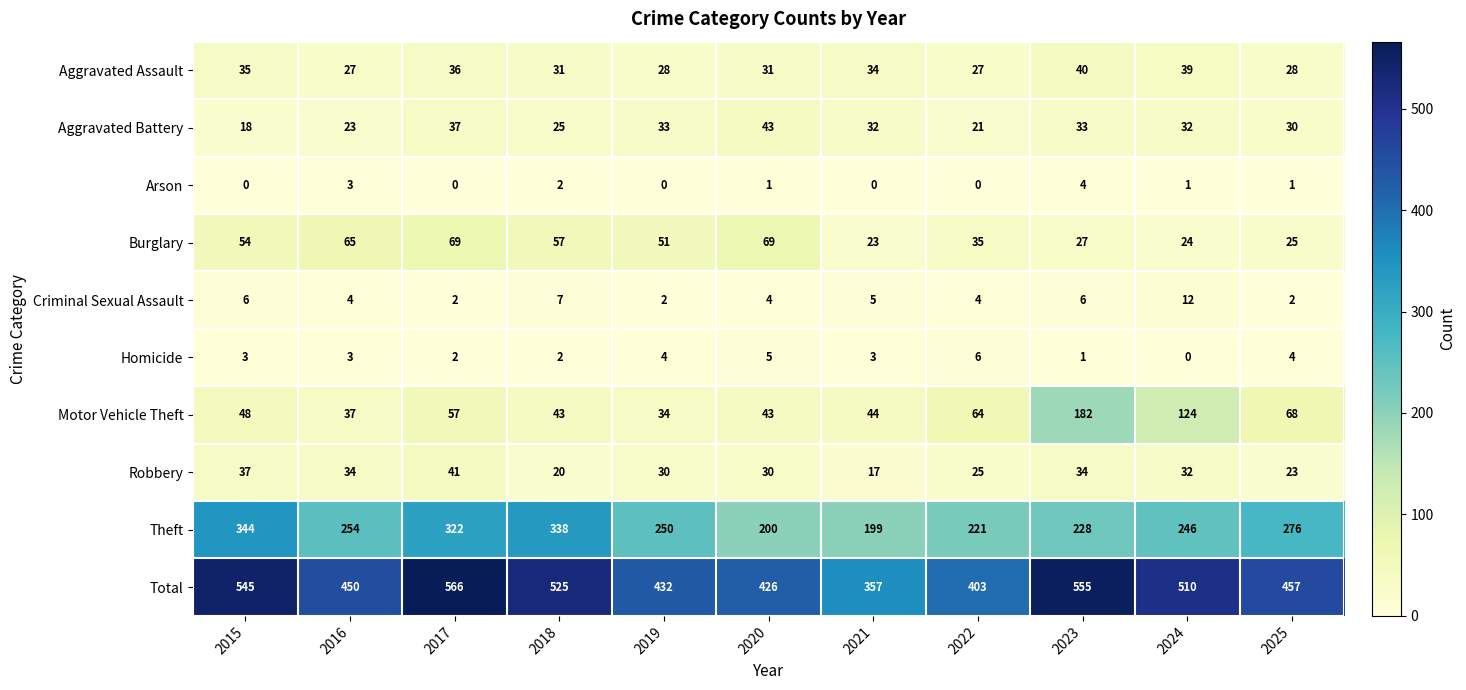

Rank the series by their maximum value, from lowest to highest.

Arson, Homicide, Criminal Sexual Assault, Aggravated Assault, Robbery, Aggravated Battery, Burglary, Motor Vehicle Theft, Theft, Total